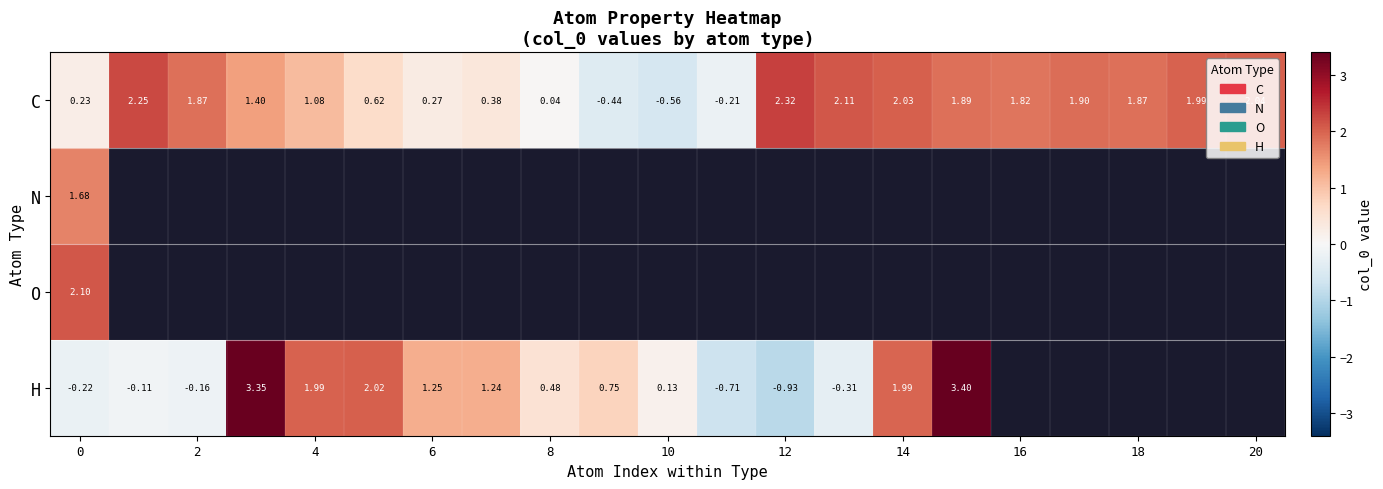

Which category has the highest value across all series?

15